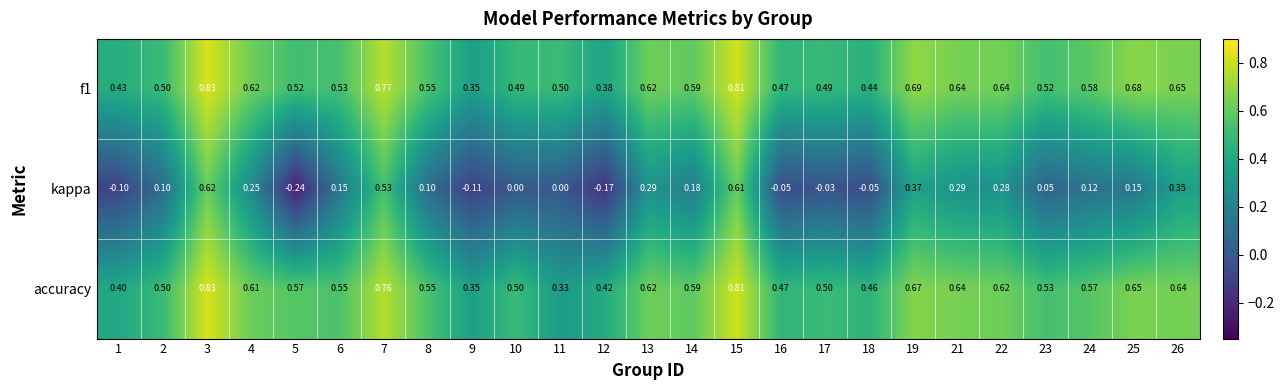

Which series has the largest range (max minus min)?

kappa